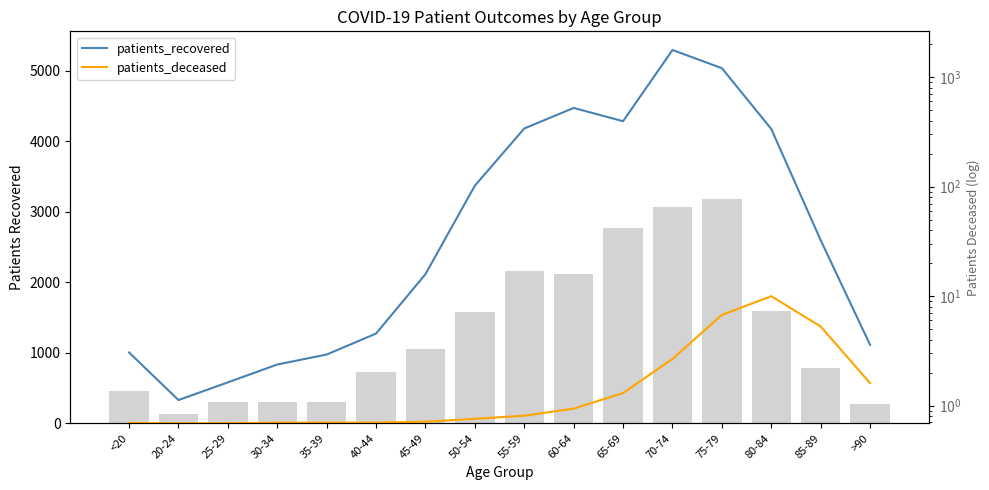

How many groups of bars are there?

16